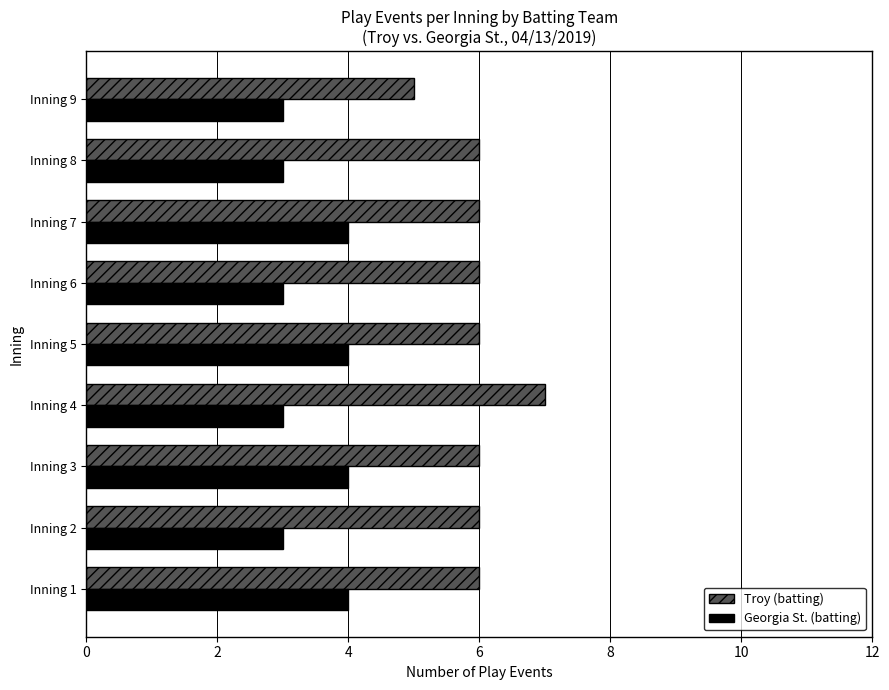

What are all the series names shown in the legend?

Troy (batting), Georgia St. (batting)